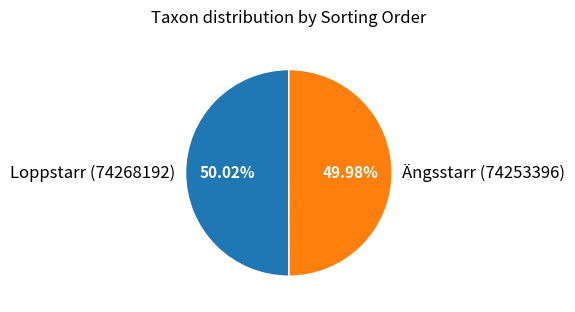

Does any single category account for the majority?

Yes